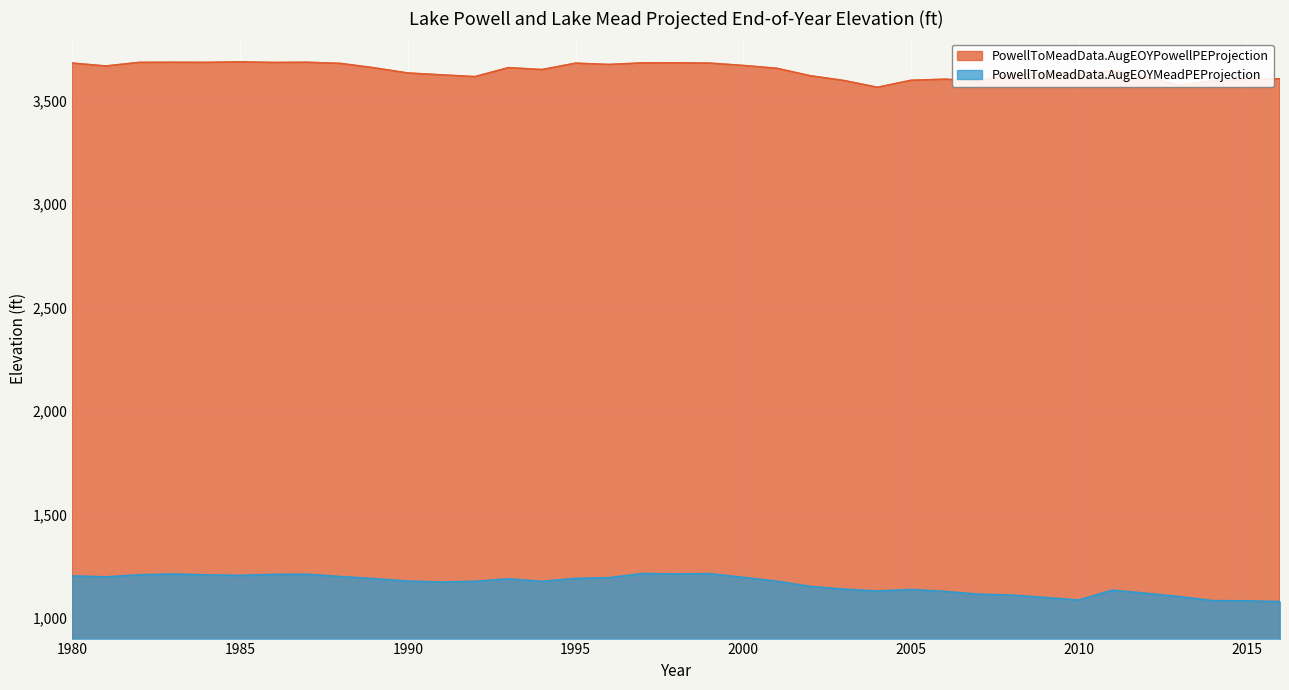

How many lines are shown in the chart?

2